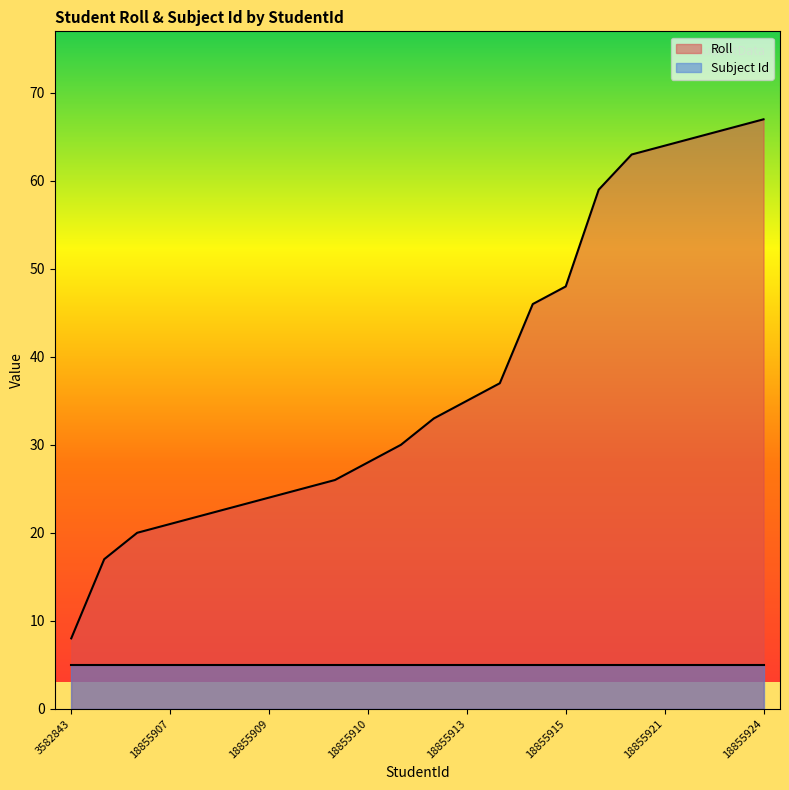

What position from the right is 3582874?

8